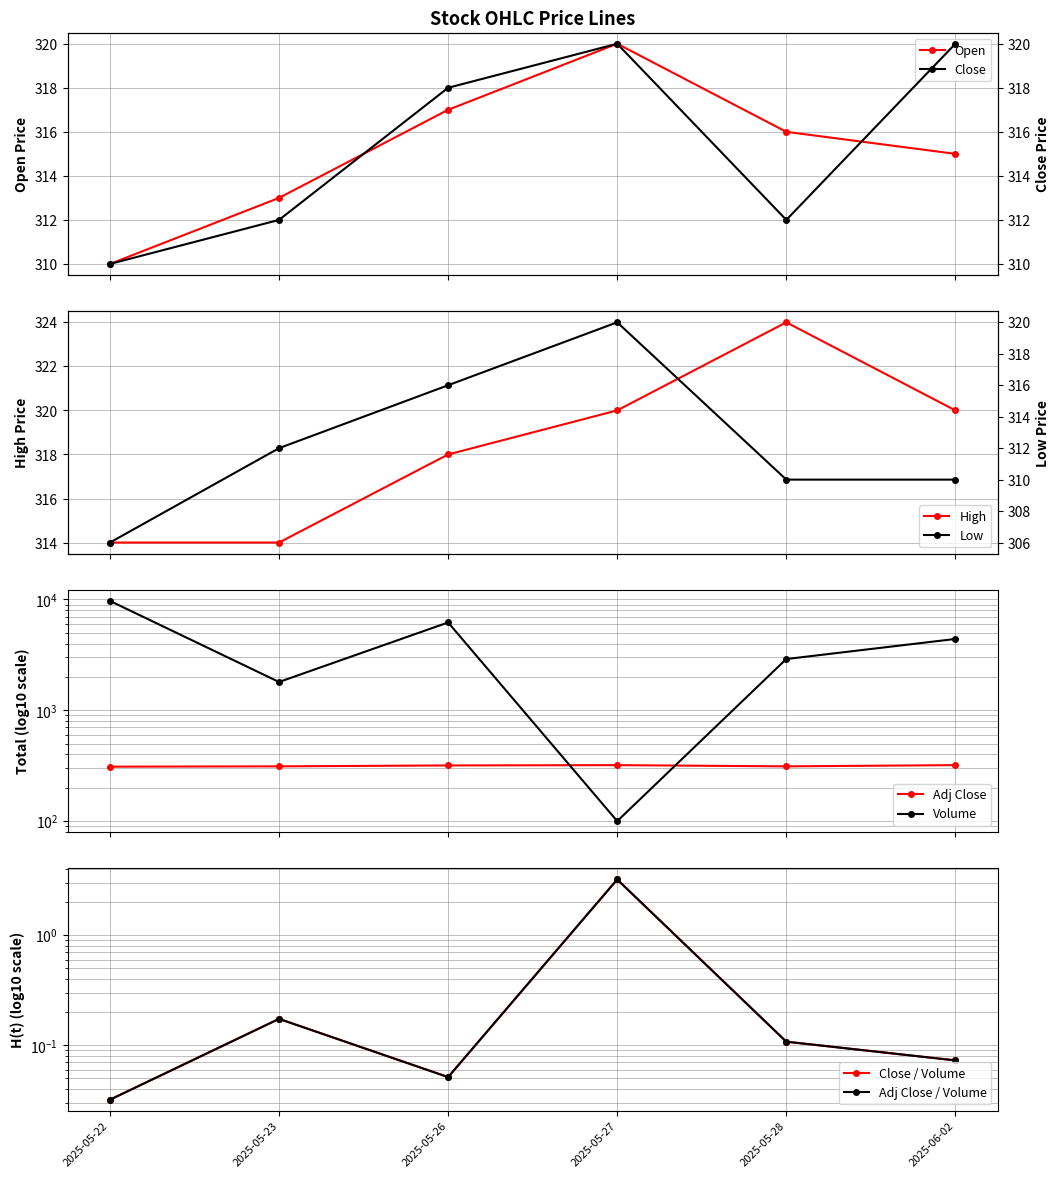

True or false: Low and Close intersect in this chart.

False